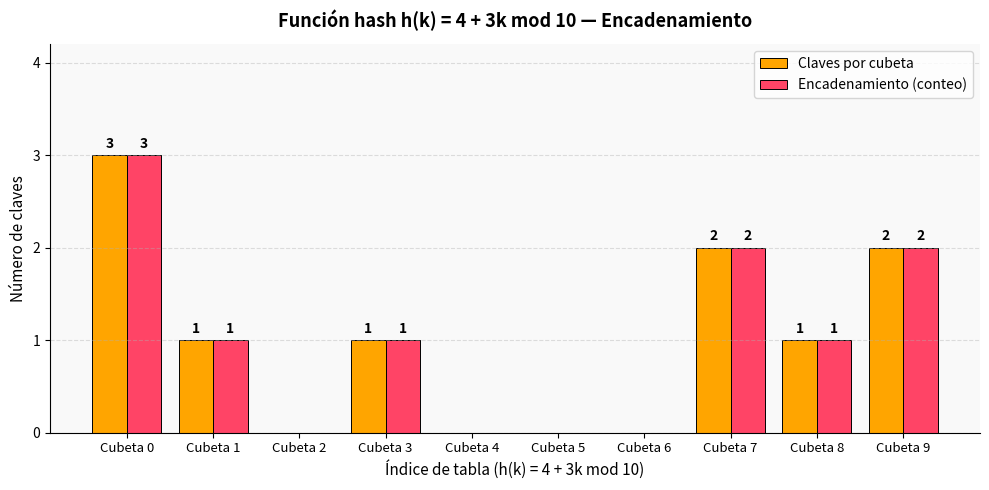

What is the sum of all Encadenamiento (conteo) values?

10